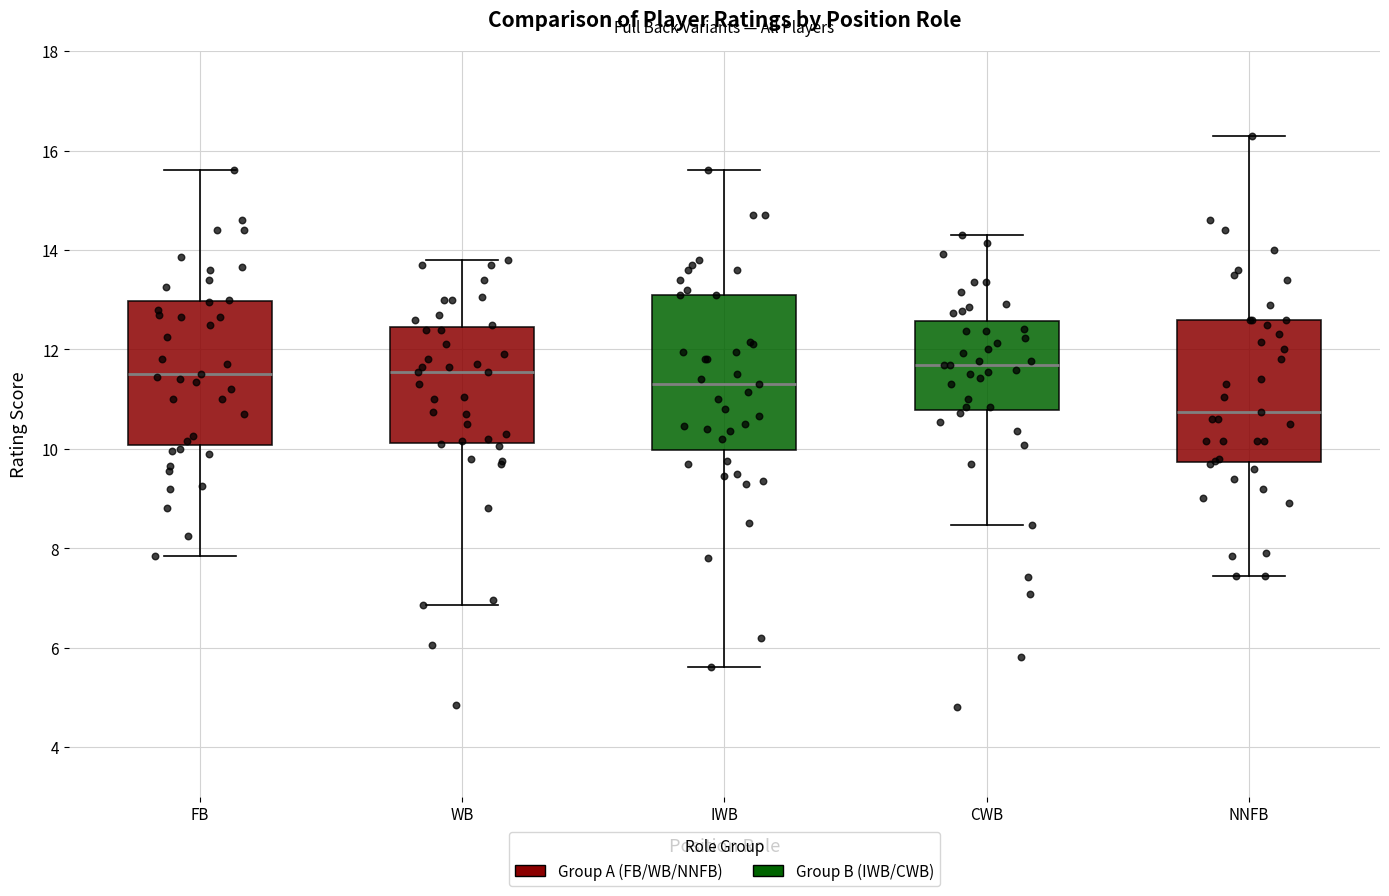

Where does the lower whisker of the box for WB end on the y-axis? The values are not printed on the chart, so give them approximately, as read against the axis.

6.8